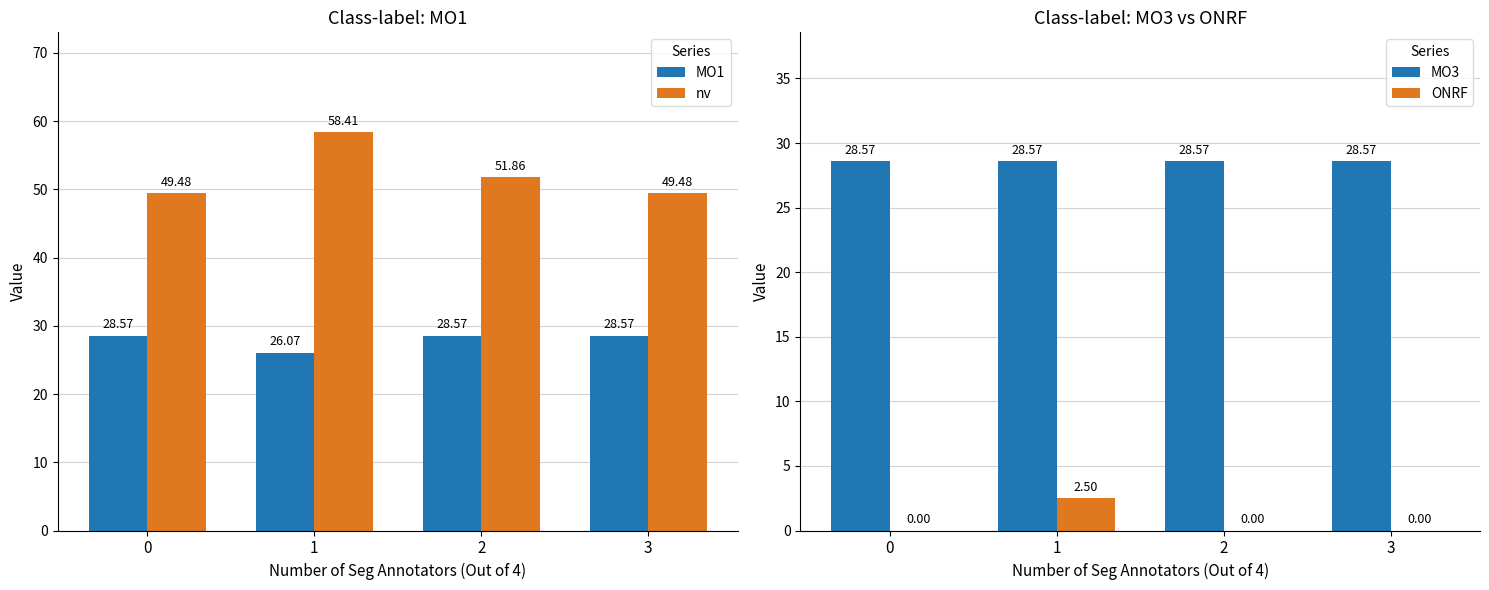

Reading left to right, transcribe all the data shown in this chart.

MO1: 0=28.6	1=26.1	2=28.6	3=28.6
nv: 0=49.5	1=58.4	2=51.9	3=49.5
MO3: 0=28.6	1=28.6	2=28.6	3=28.6
ONRF: 0=0.0	1=2.5	2=0.0	3=0.0